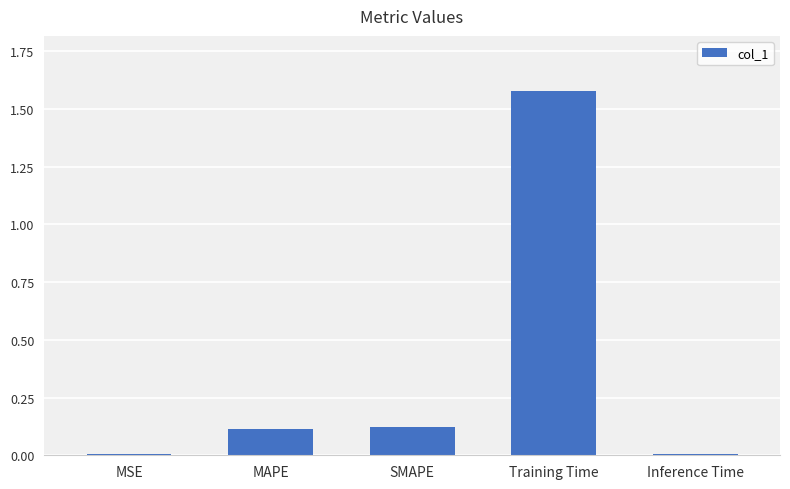

The chart shows a value of 0.2 at SMAPE. True or false?

False